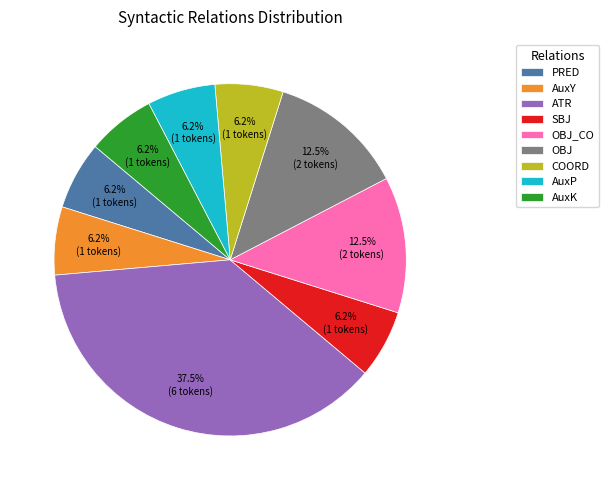

Is the sum of AuxK and SBJ greater than half?

No